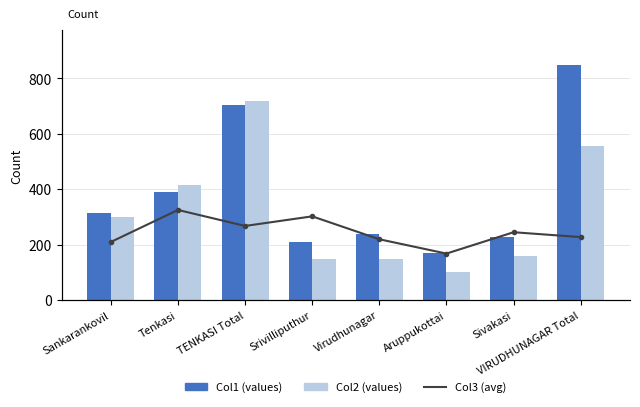

Where does the Col3 (avg) series first go above 86?

Tenkasi